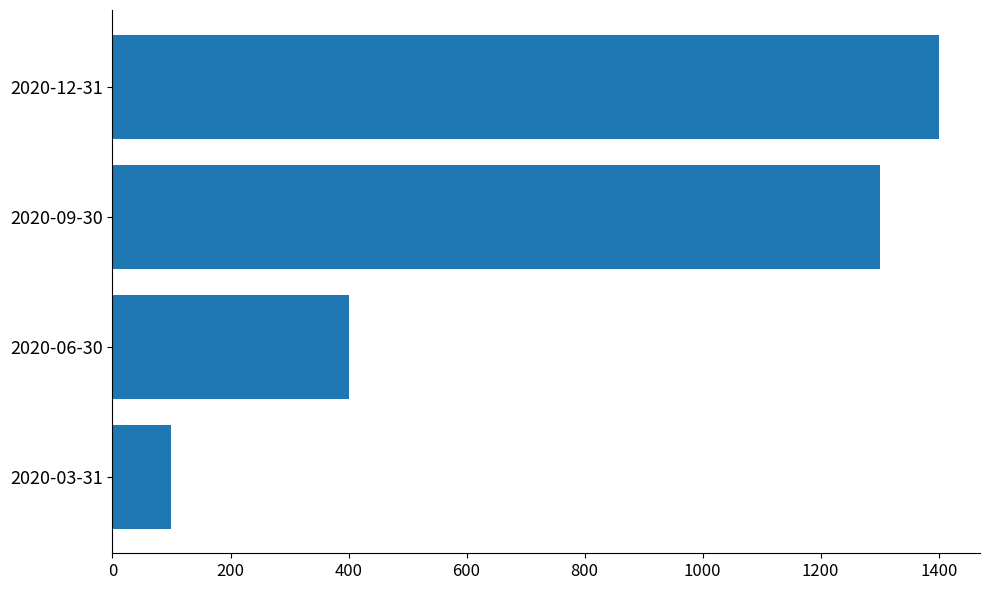

How many distinct data groups are displayed?

1